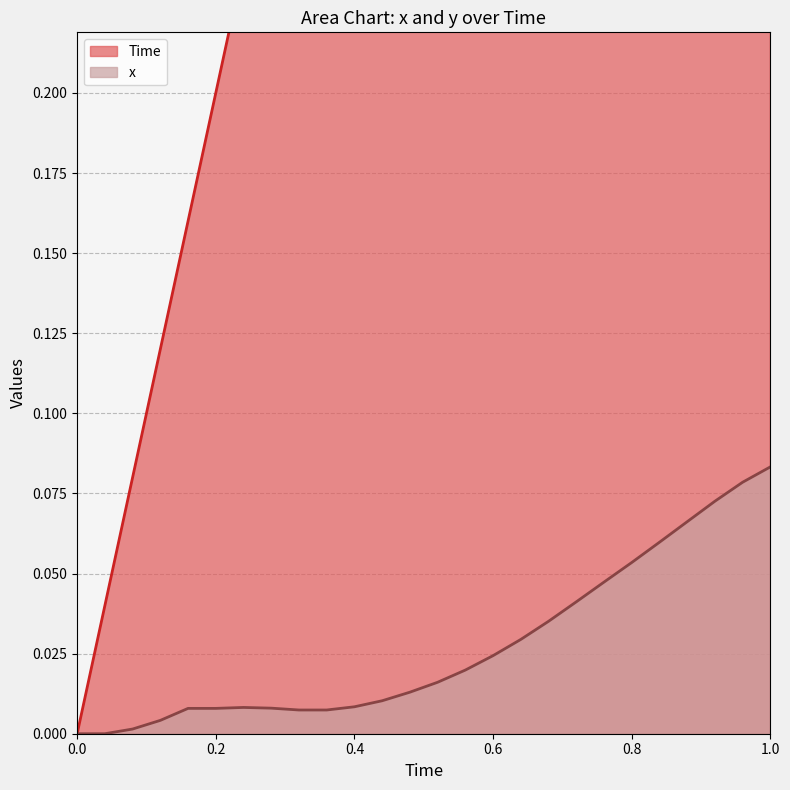

Which series has the largest range (max minus min)?

Time